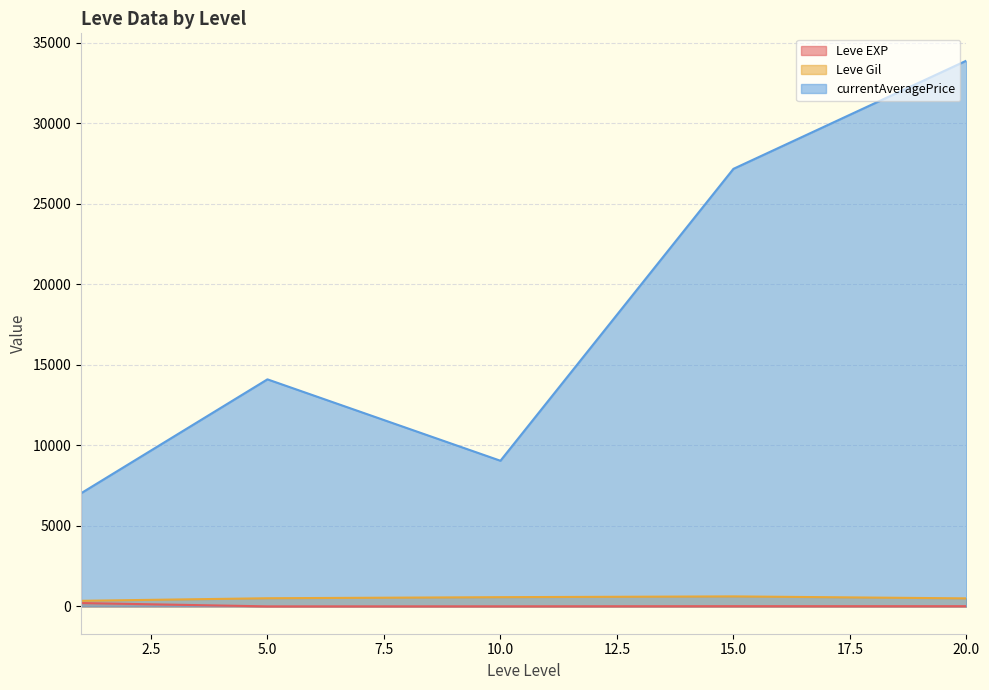

True or false: currentAveragePrice and Leve EXP intersect in this chart.

False